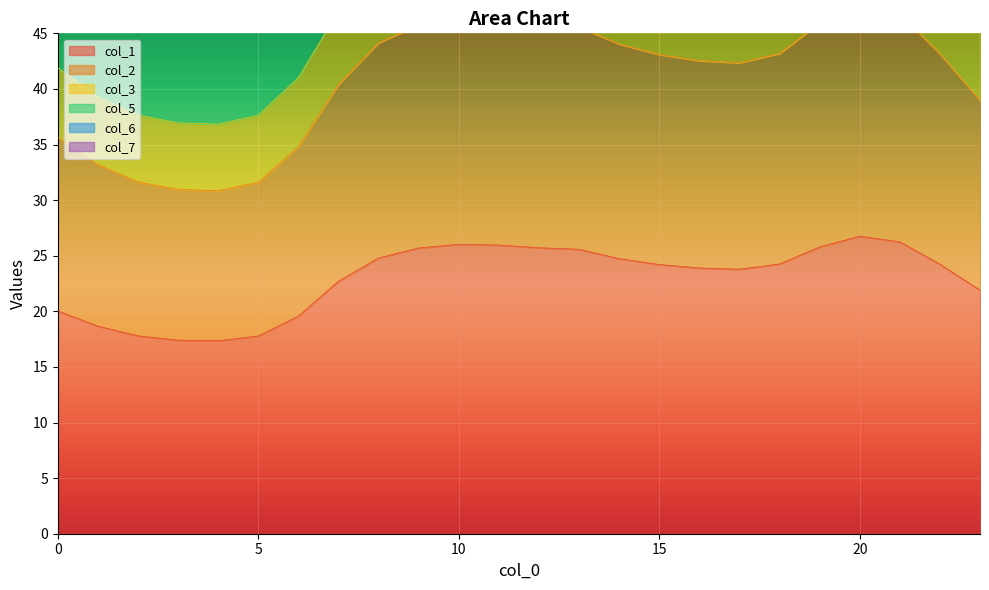

What is the difference between the highest and lowest values at 2?

86.7